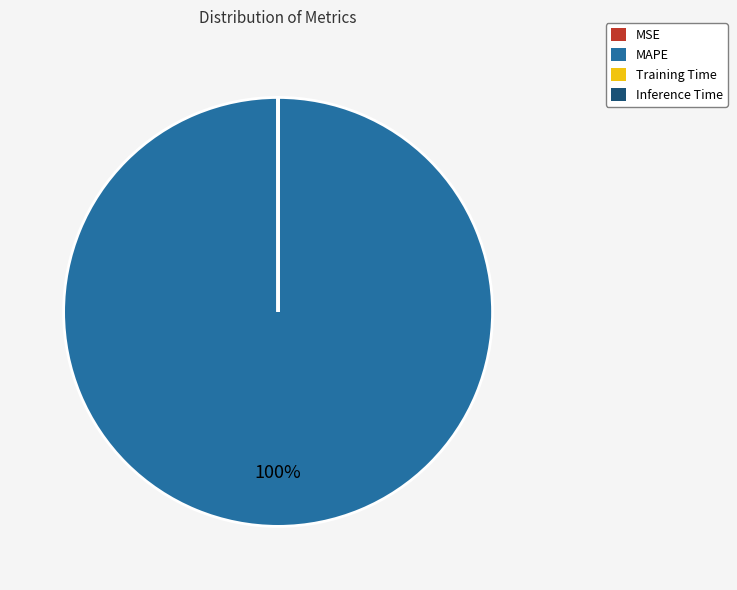

To the nearest percent, what is the difference between the largest and smallest slice percentages?

100%